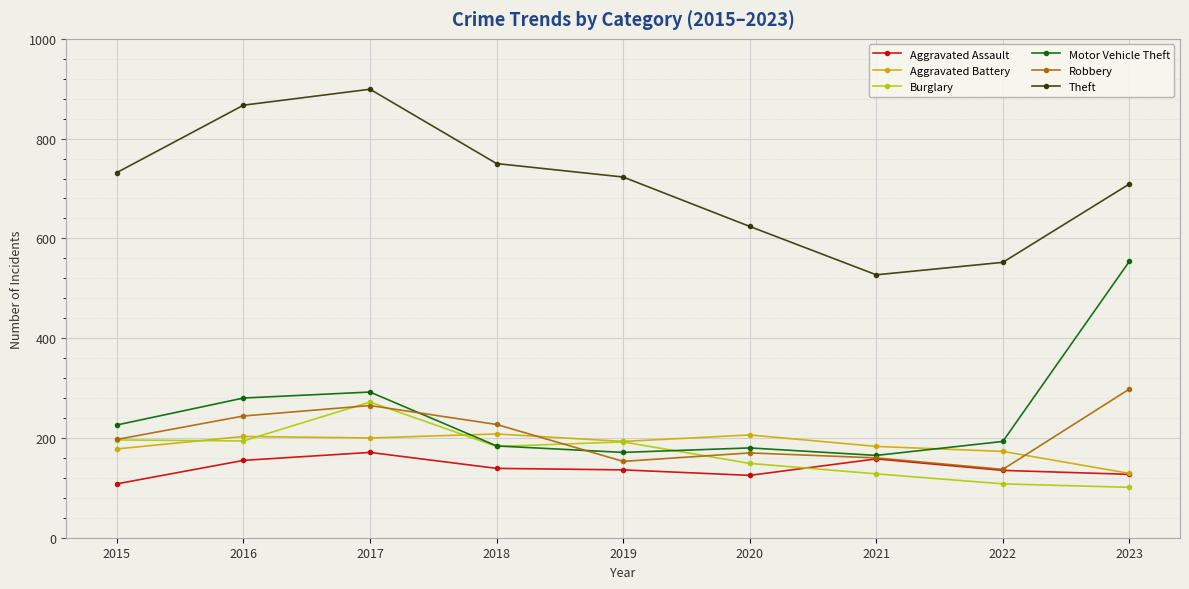

The value of Aggravated Assault at 2021 is 109. True or false?

False